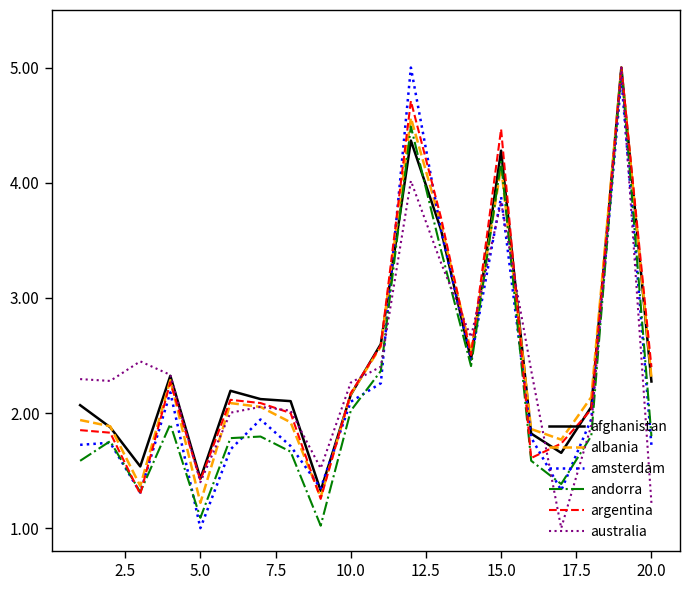

What is the smallest value displayed?

1.0